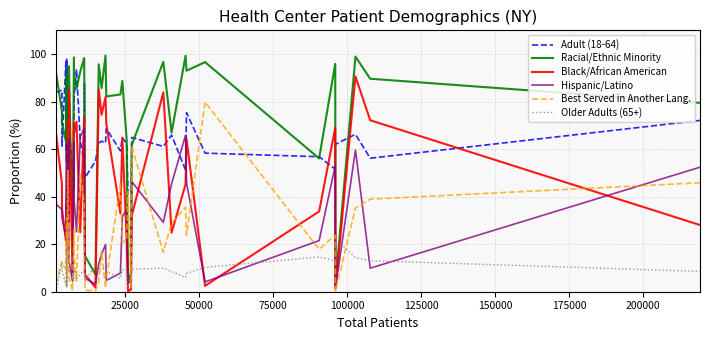

In Adult (18-64), how many points are higher than both neighbors (excluding endpoints)?

13